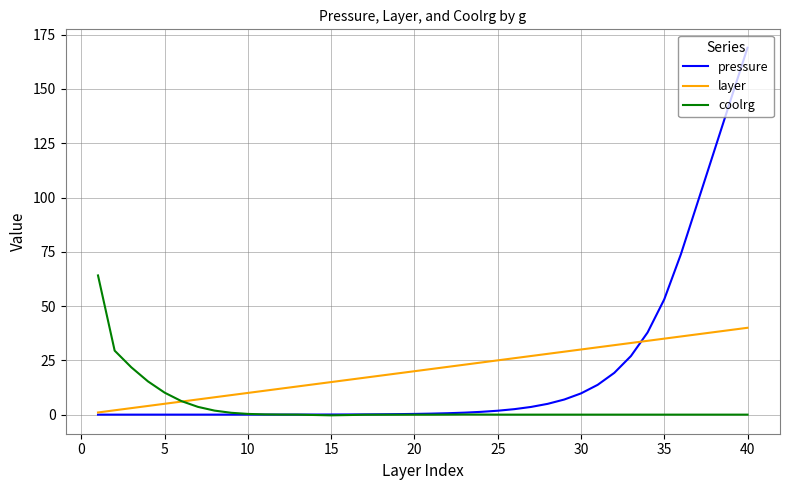

What is the greatest value displayed?

169.0